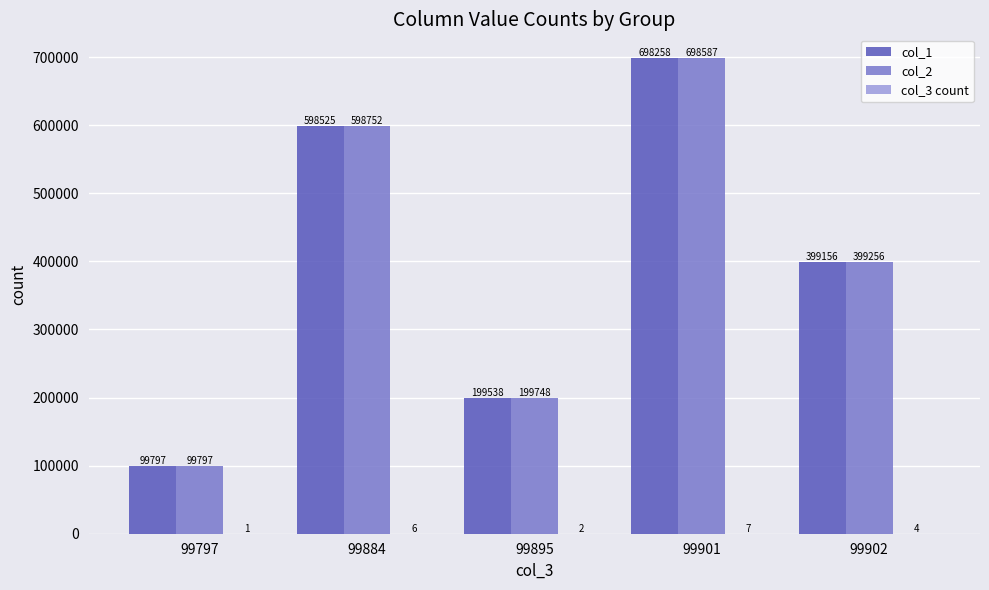

Read the col_2 value at 99902.

399256